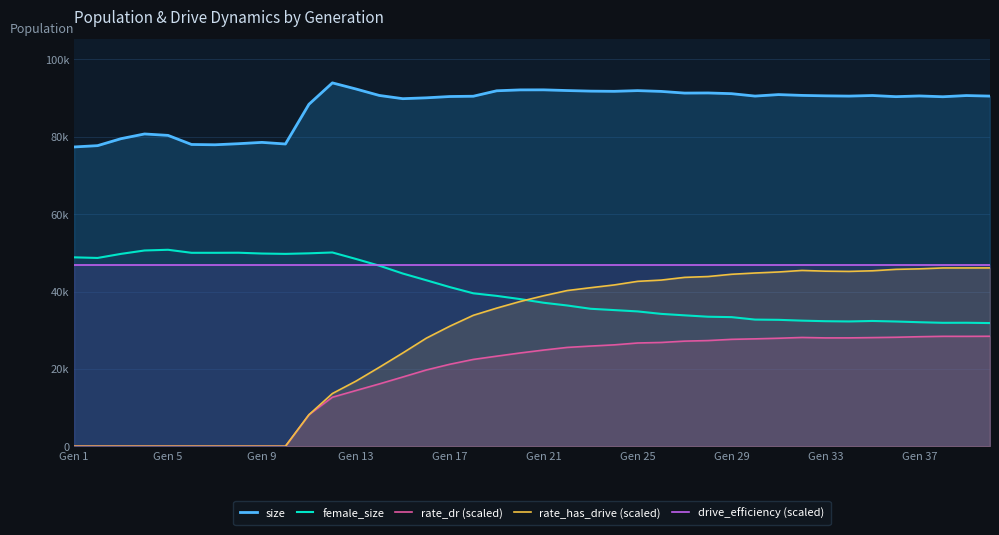

How many values in the rate_dr (scaled) series exceed 24871?

20